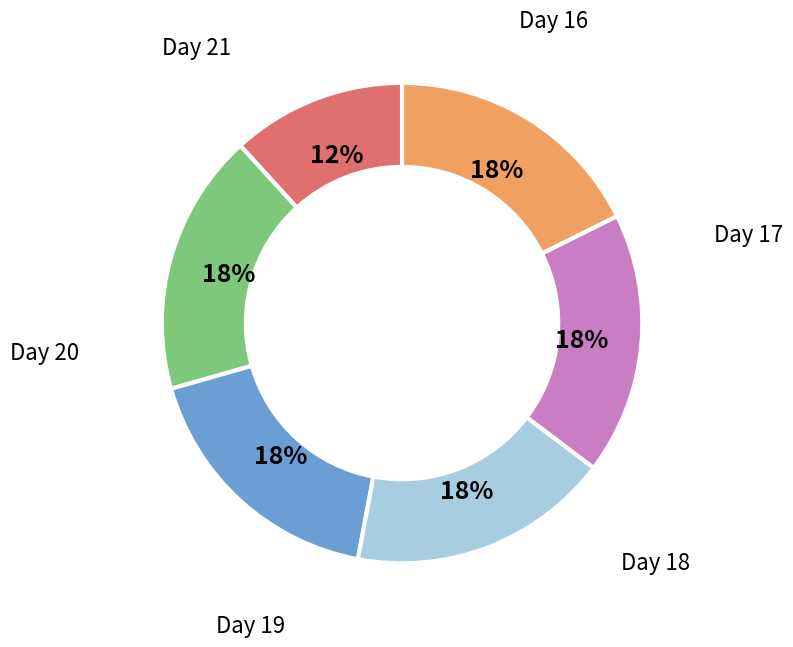

To the nearest percent, what is the average slice percentage?

17%